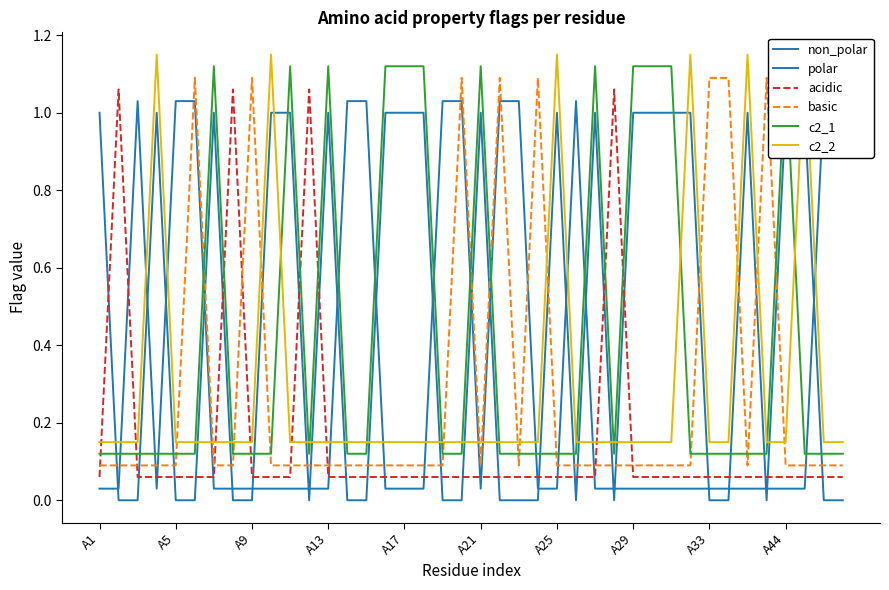

What position from the right is 26?

14